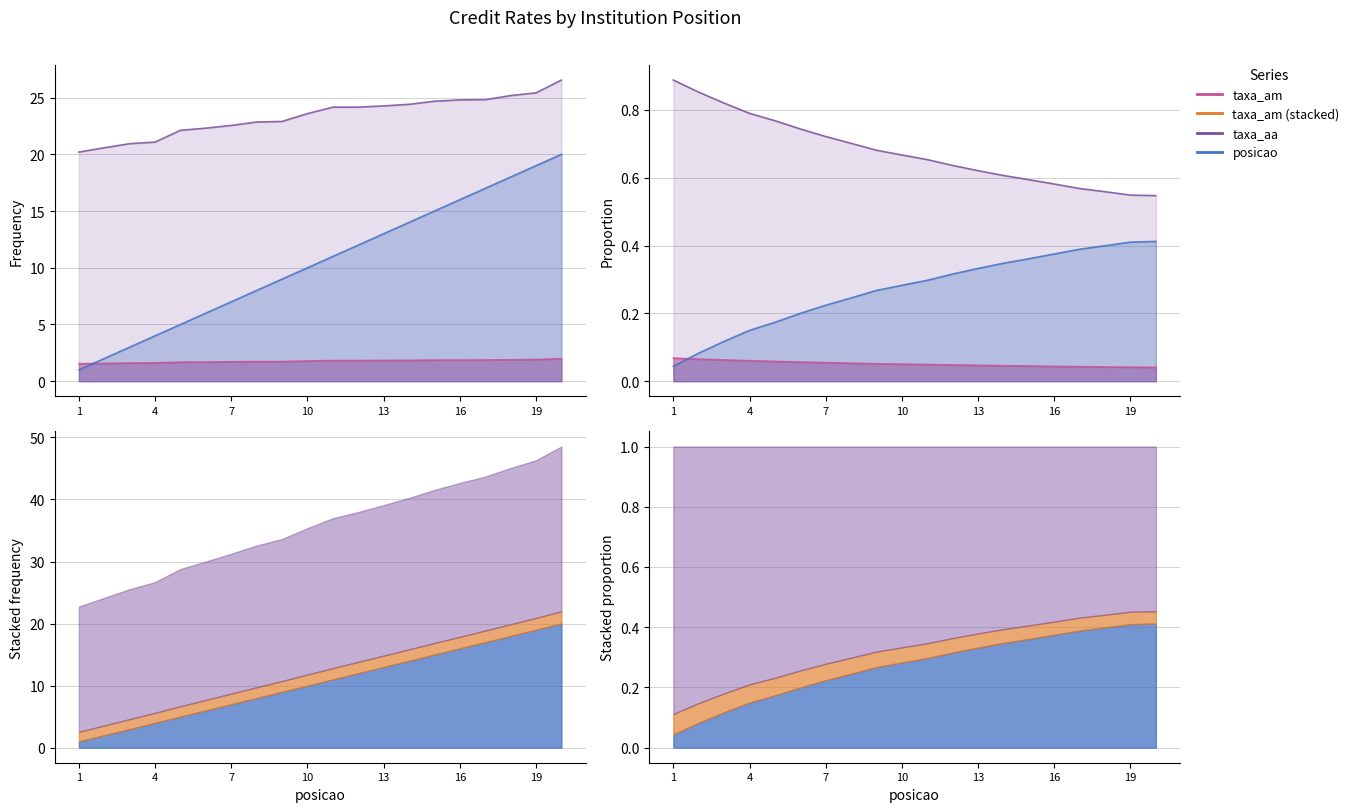

What is the average value of the taxa_am series?

1.8